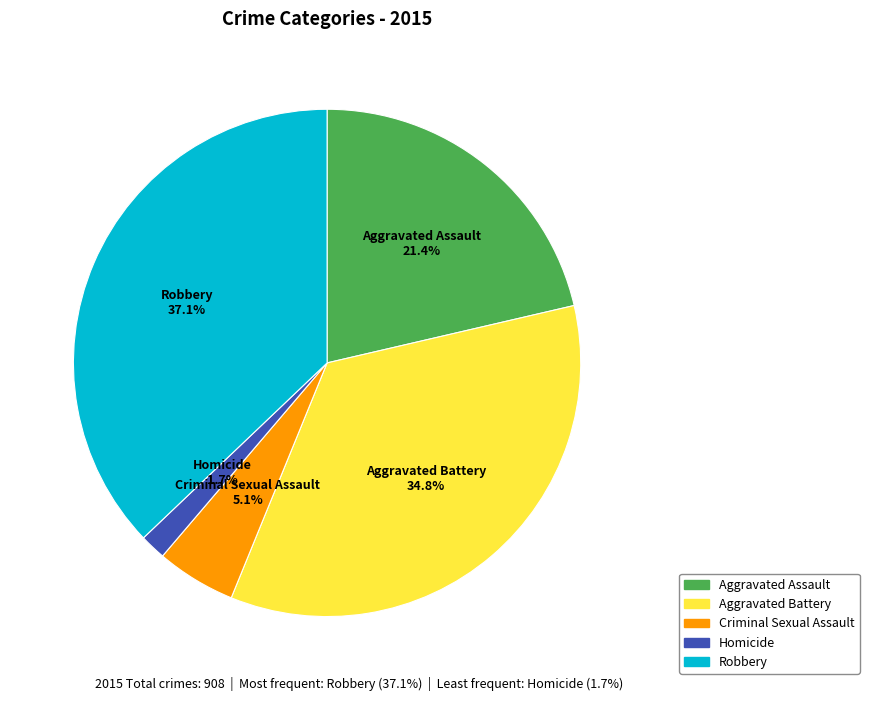

To the nearest percent, what percentage of the pie is Aggravated Battery?

35%